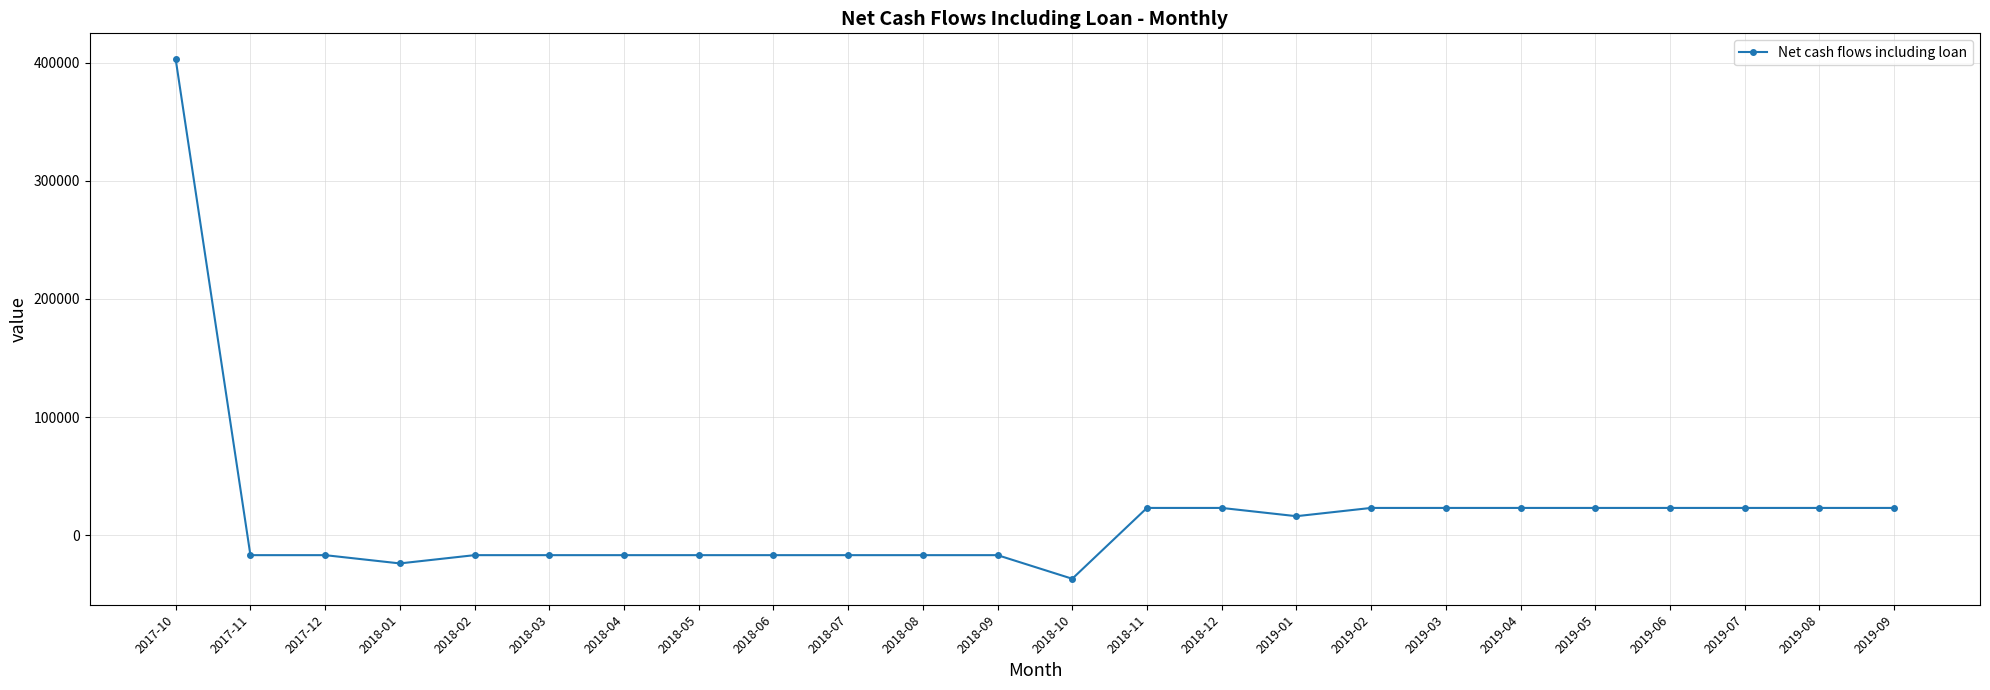

How many values are above zero?

12